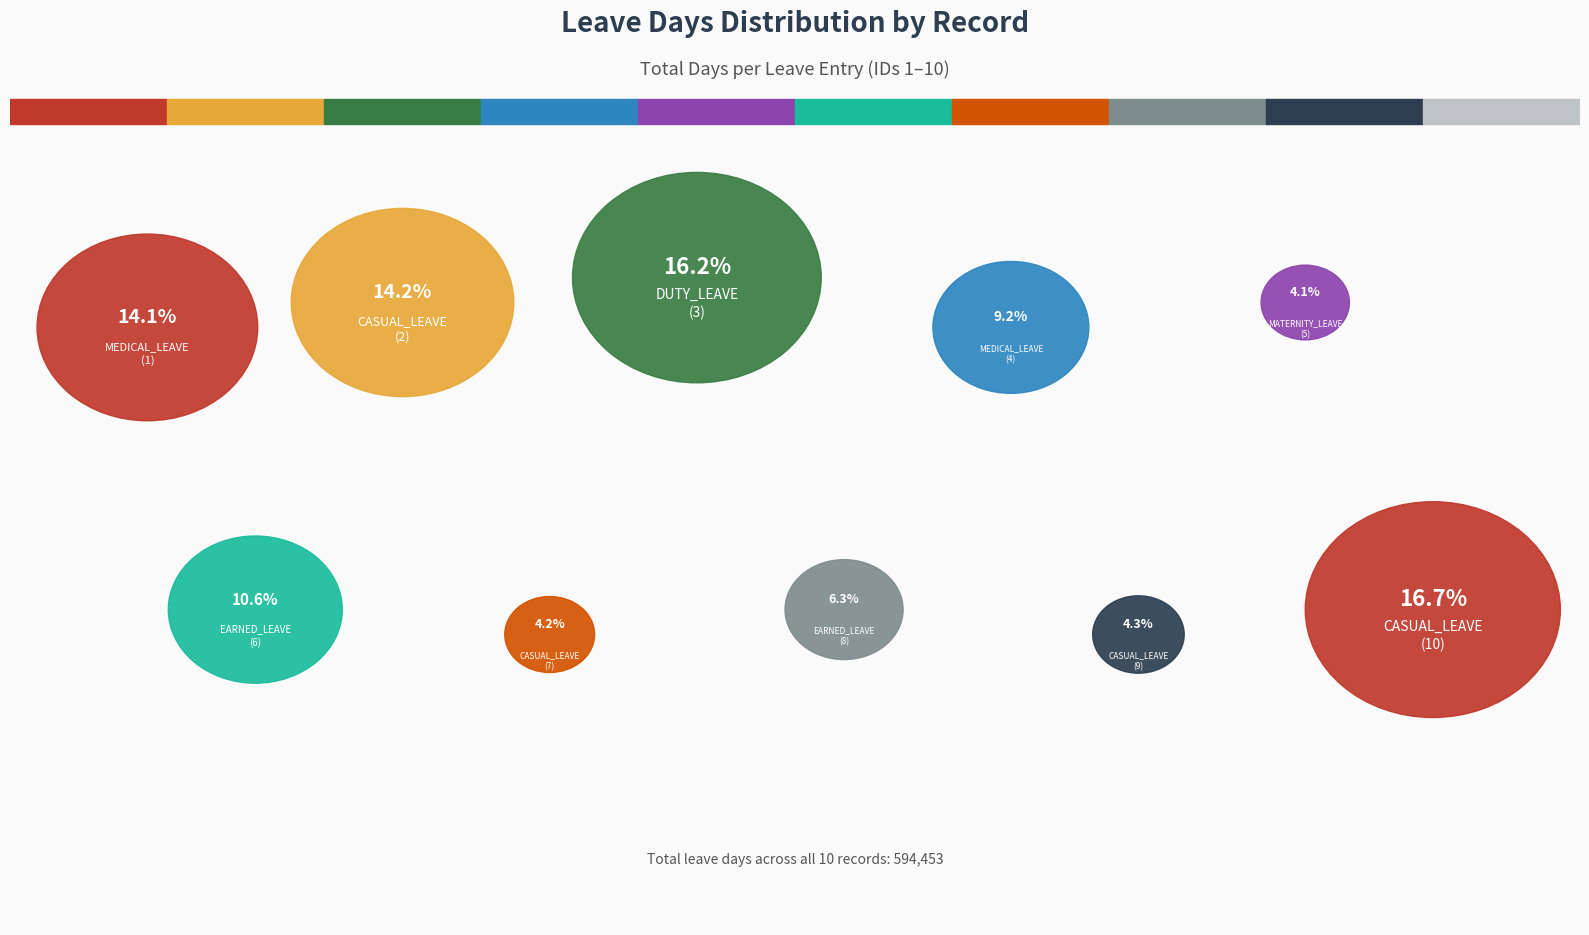

What is the largest slice in the pie chart?

CASUAL_LEAVE
(10)